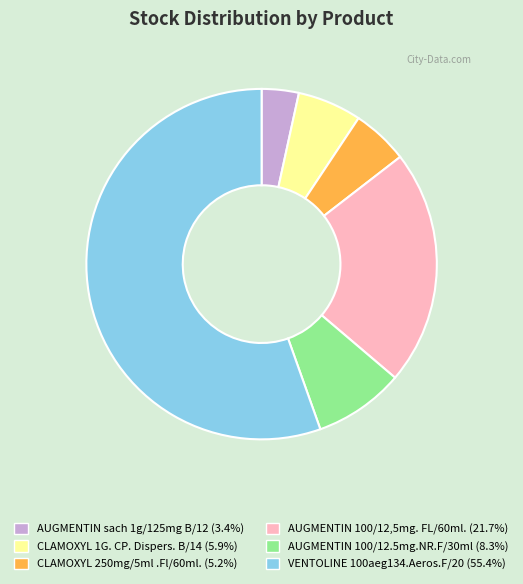

Count the number of slices in the pie.

6